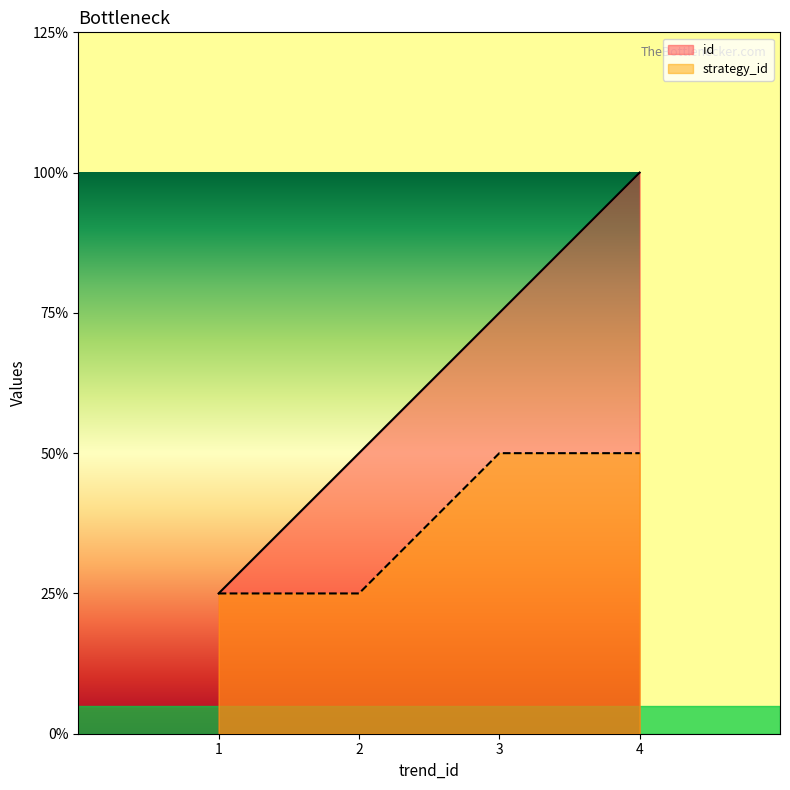

How many distinct data groups are displayed?

2